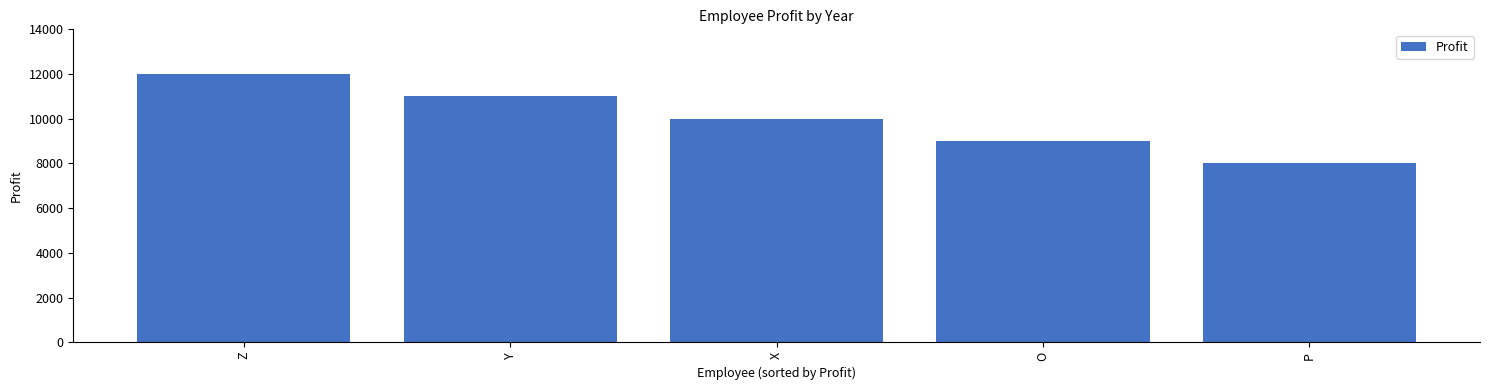

At which label does the data first exceed 10000?

Z